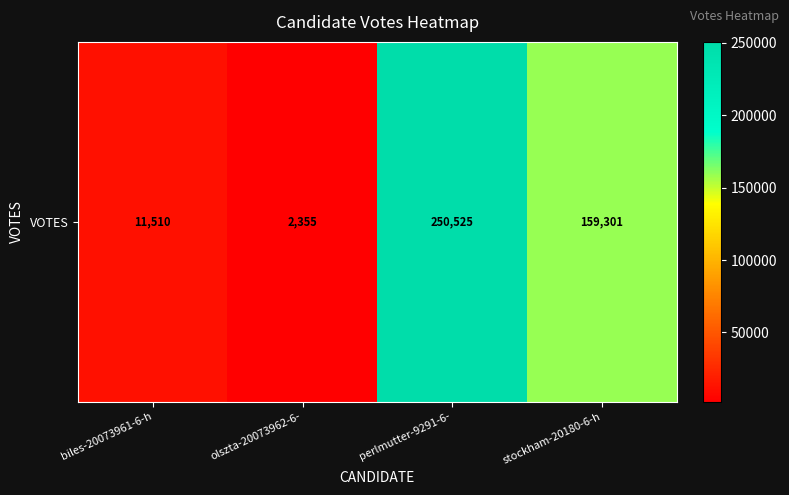

Reading left to right, list all the values displayed in this chart.

biles-20073961-6-h=11510	olszta-20073962-6-=2355	perlmutter-9291-6-=250525	stockham-20180-6-h=159301